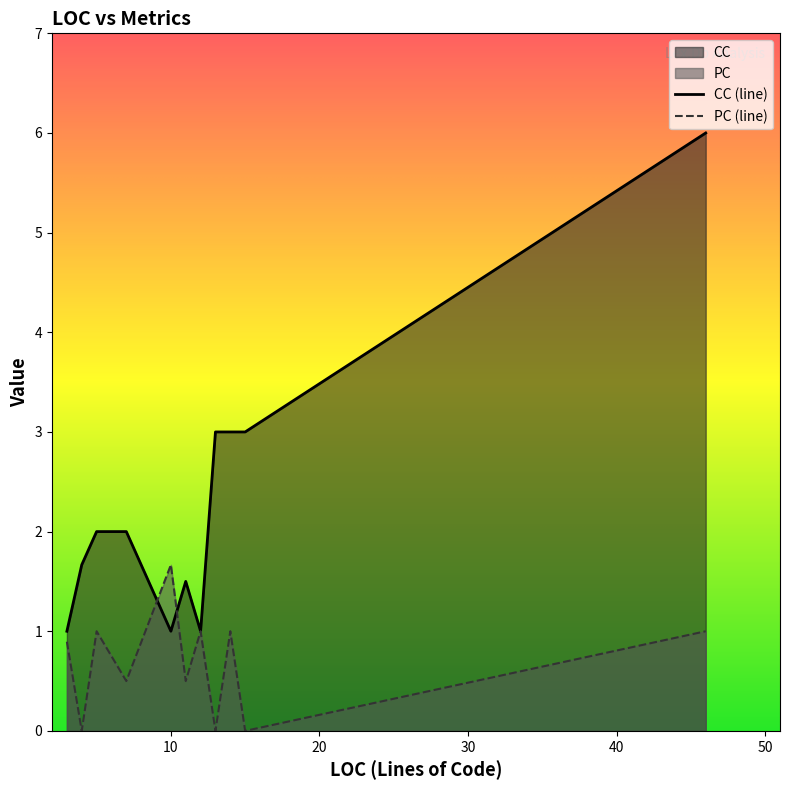

Which series has the largest total across all categories?

CC (line)